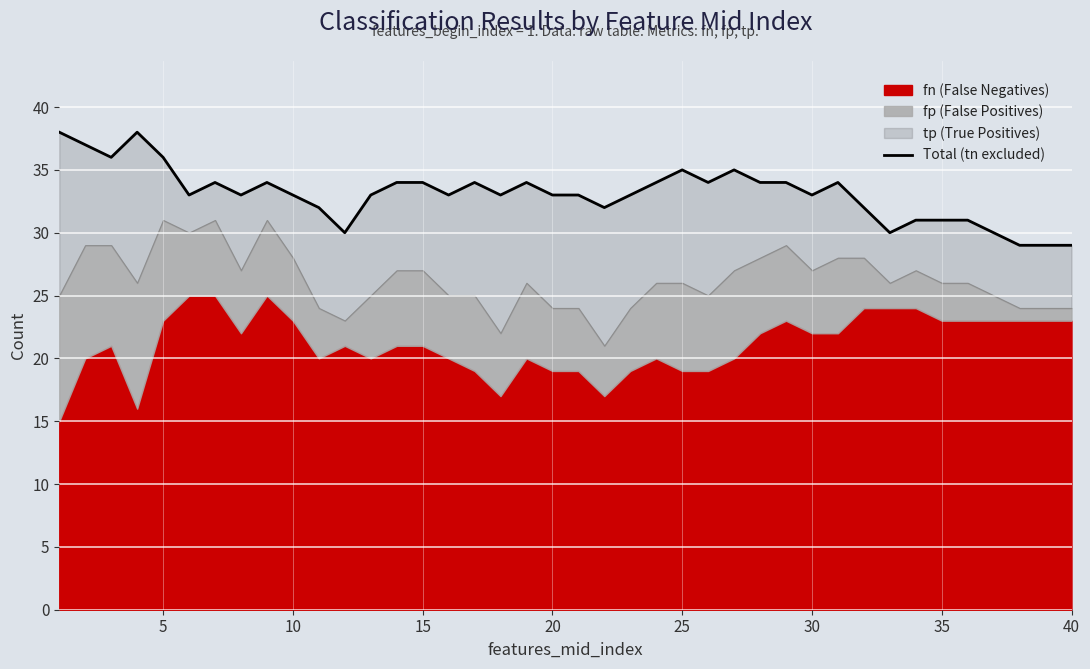

What is the difference between the maximum and minimum values?

9